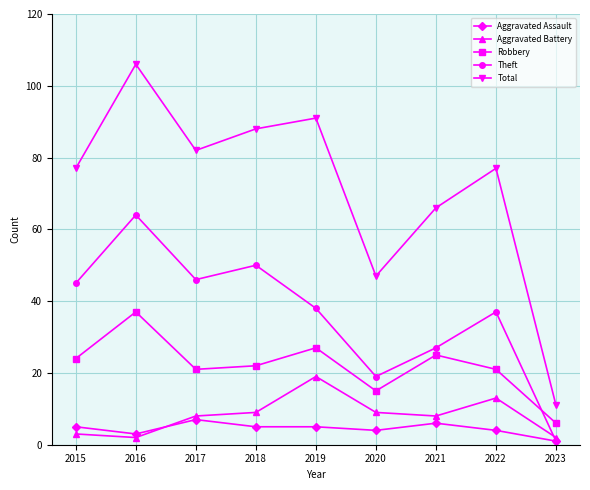

Which category has the highest value across all series?

2016